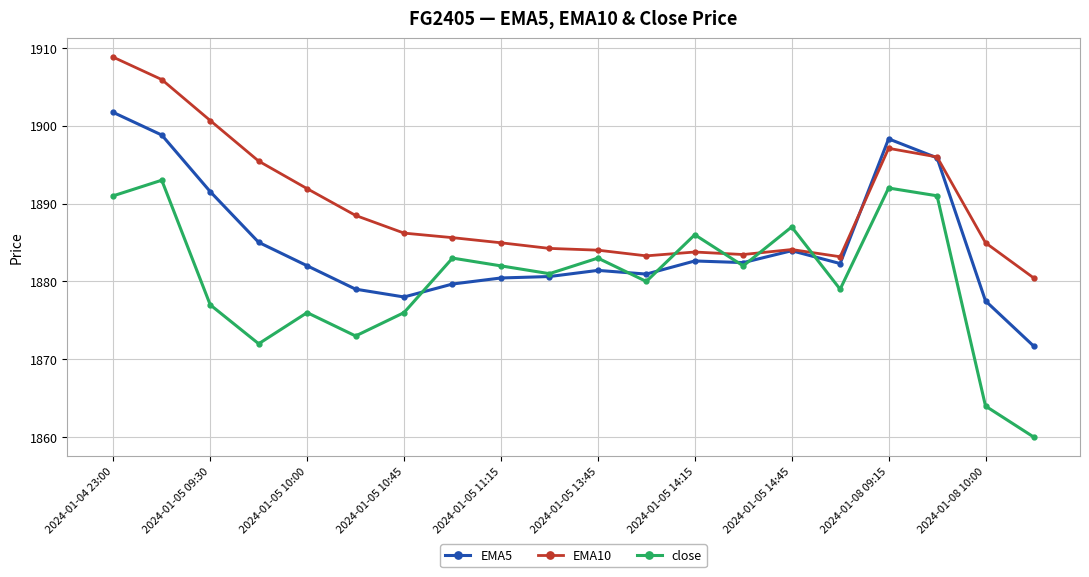

How many lines are shown in the chart?

3